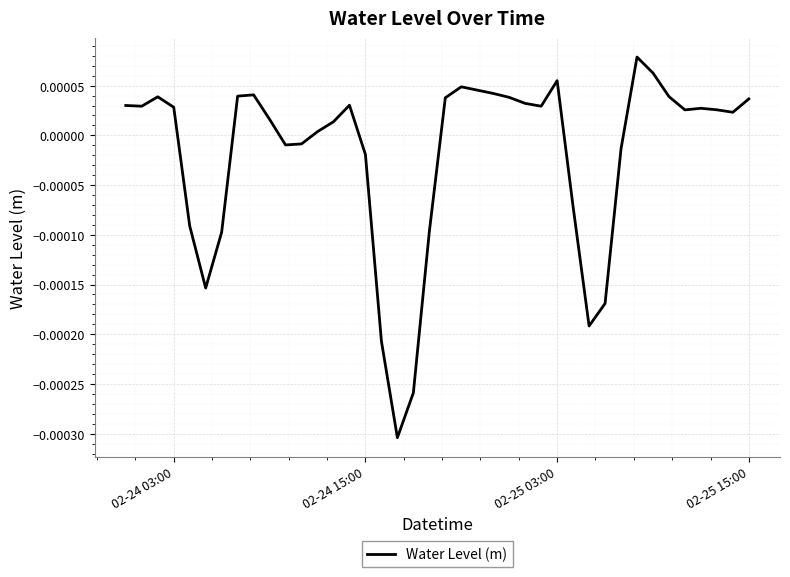

Is this an area chart (filled region under the line)?

No